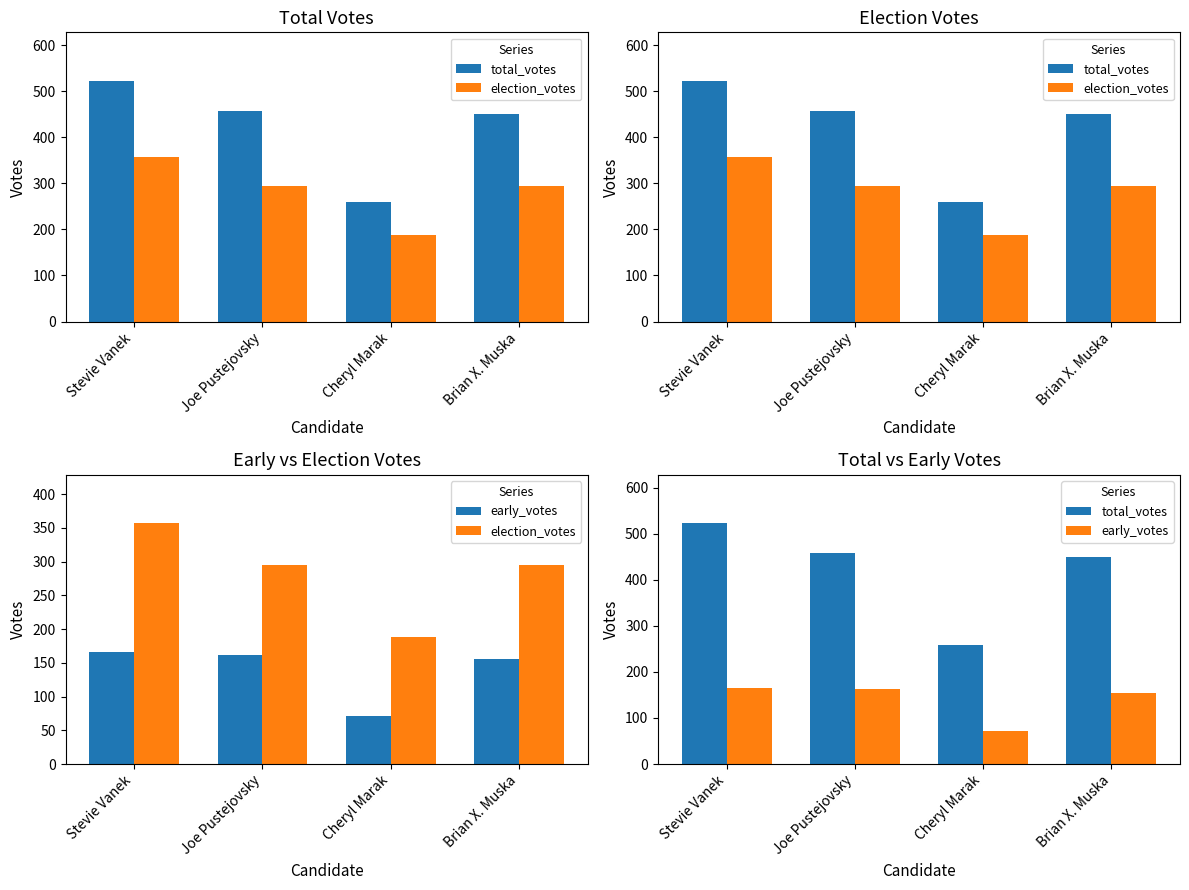

Is the value of election_votes at Joe Pustejovsky greater than the value of total_votes at Cheryl Marak?

Yes